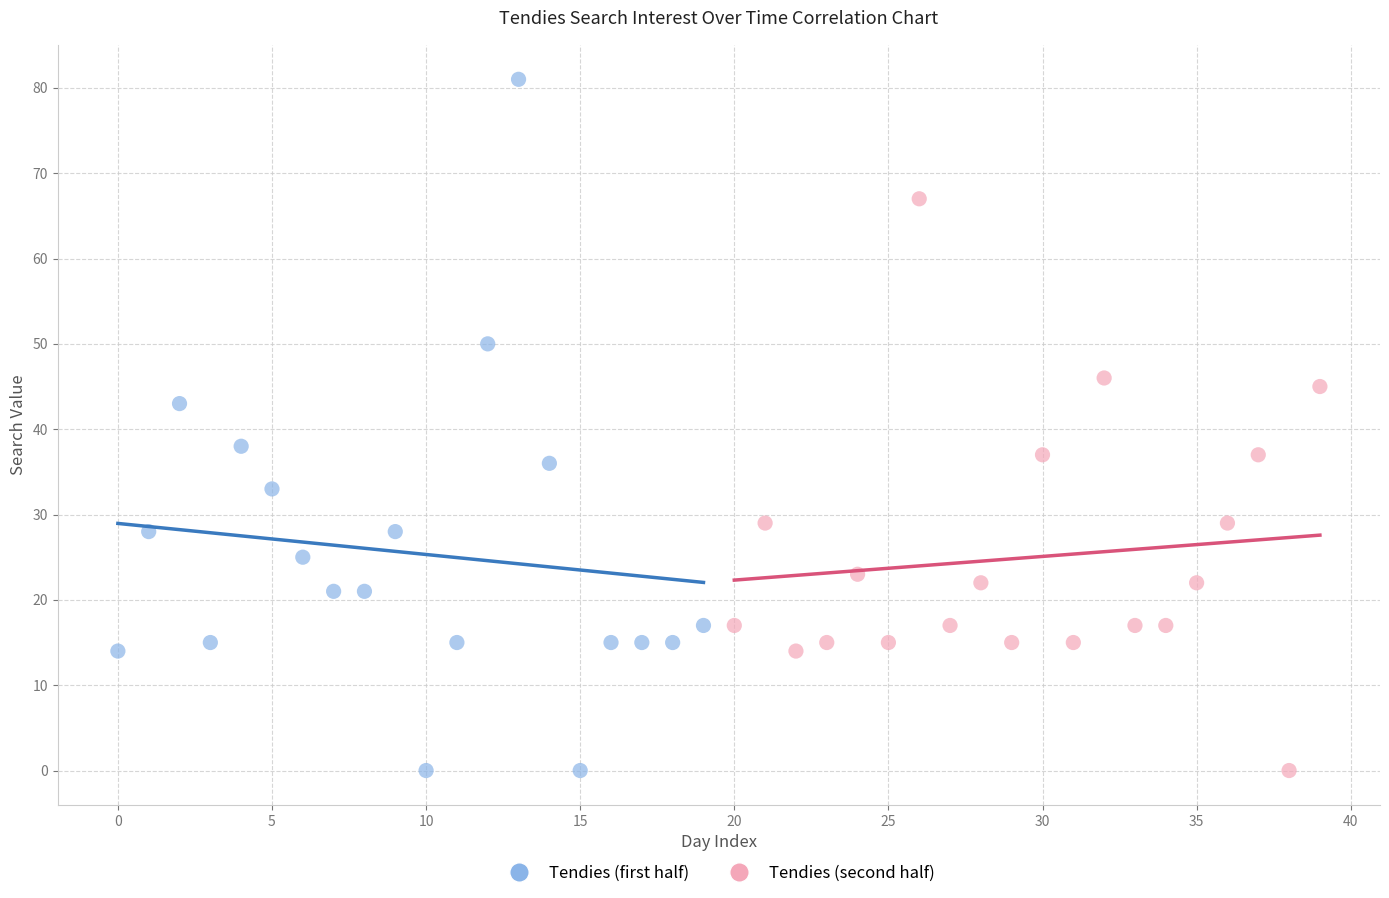

Which series contains the highest Y value?

Tendies (first half)